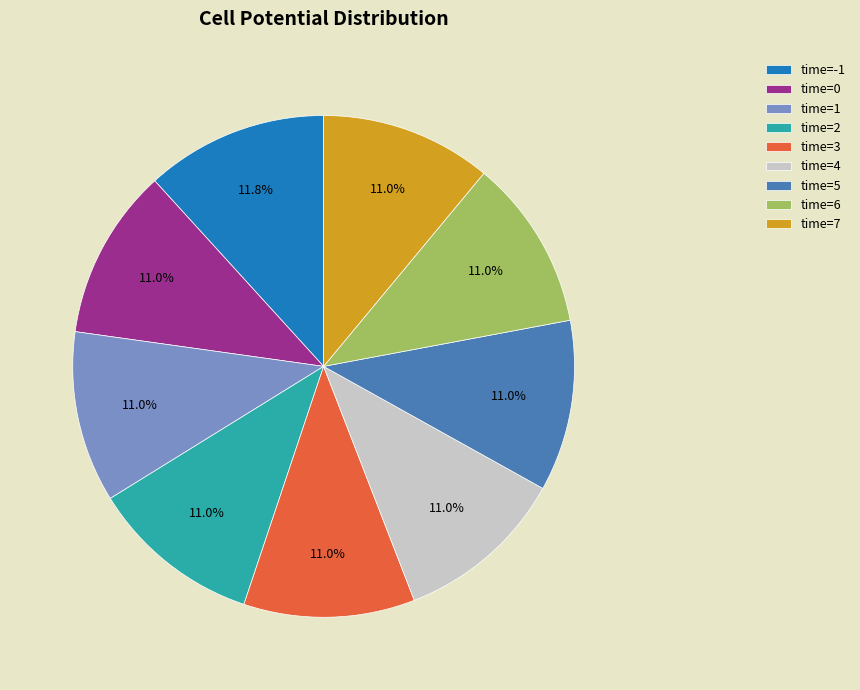

Is there any slice that represents more than half of the pie?

No